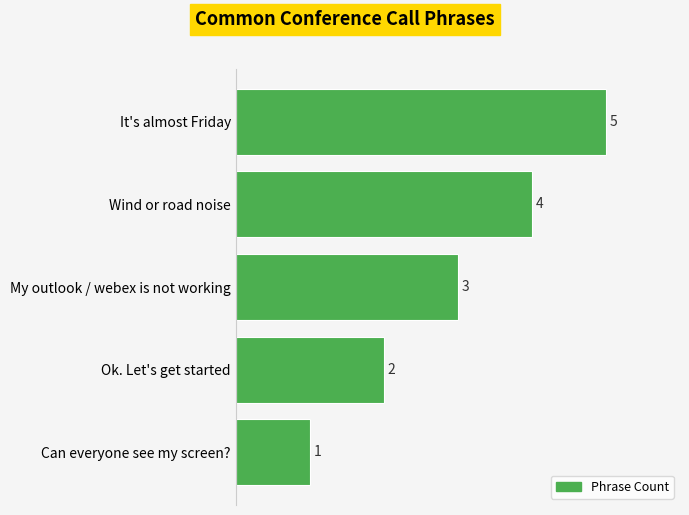

What is the sum of all values?

15